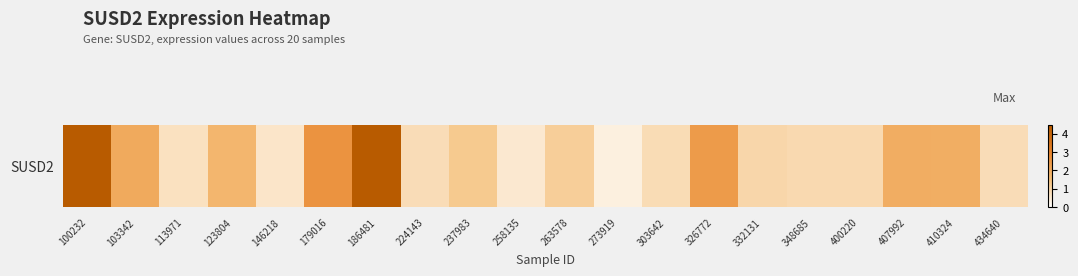

Reading left to right, extract all data points from this chart.

100232=4.5	103342=2.0	113971=0.7	123804=1.7	146218=0.6	179016=2.6	186481=4.5	224143=0.8	237983=1.2	258135=0.5	263578=1.1	273919=0.3	303642=0.8	326772=2.4	332131=1.0	348685=0.9	400220=0.9	407992=1.9	410324=1.9	434640=0.8